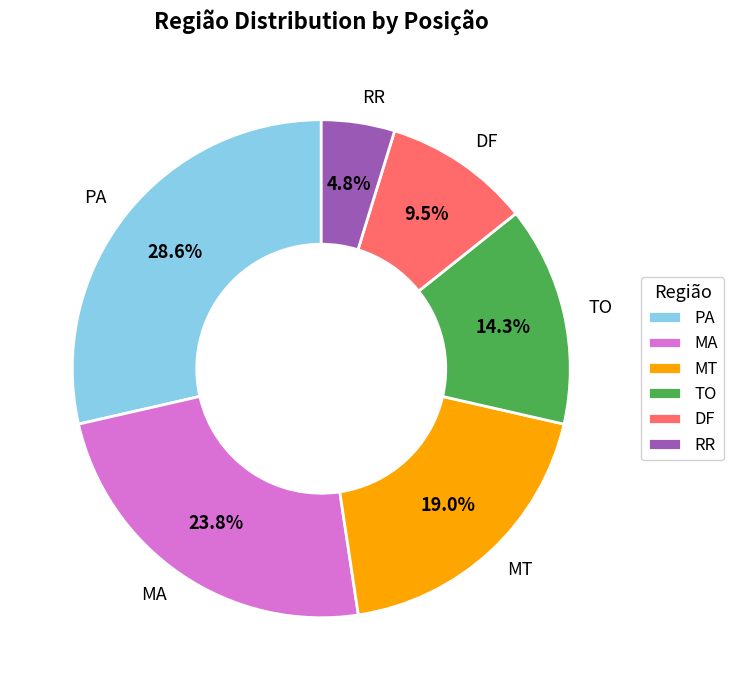

Is the sum of MA and TO greater than half?

No